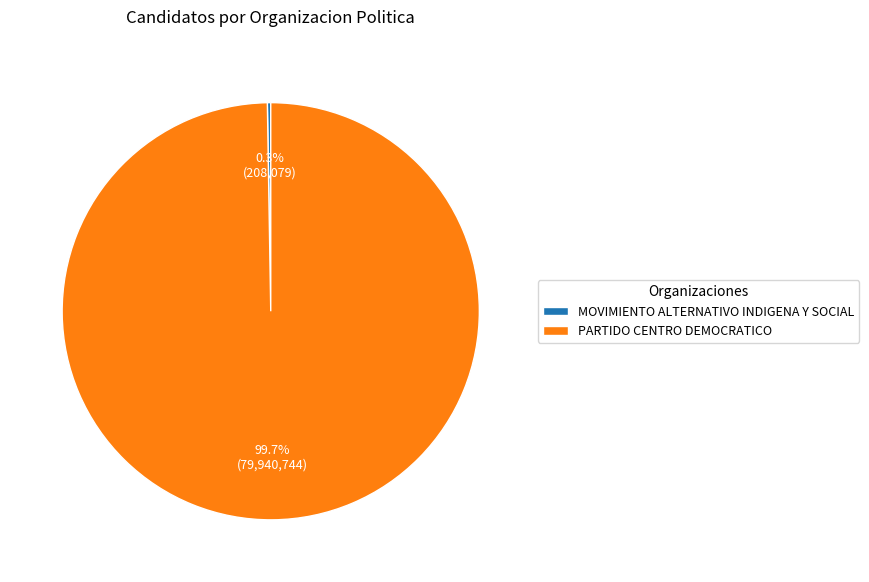

Is there a majority slice in this chart?

Yes